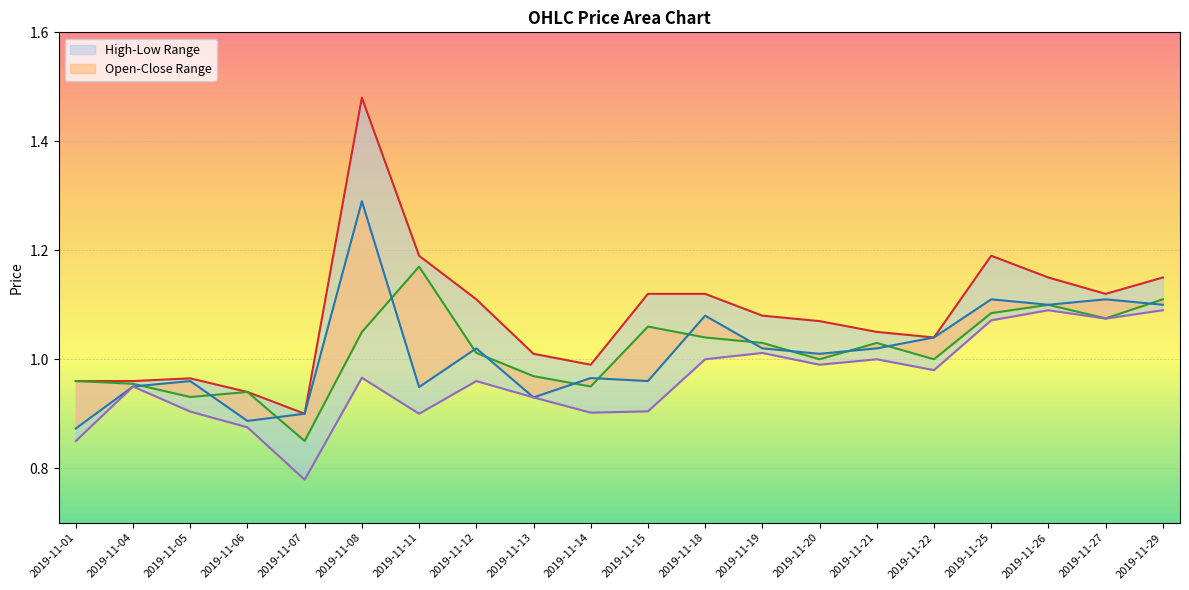

Reading left to right, list all the values displayed in this chart.

Open: 0.9	0.9	1.0	0.9	0.9	1.3	0.9	1.0	0.9	1.0	1.0	1.1	1.0	1.0	1.0	1.0	1.1	1.1	1.1	1.1
High: 1.0	1.0	1.0	0.9	0.9	1.5	1.2	1.1	1.0	1.0	1.1	1.1	1.1	1.1	1.1	1.0	1.2	1.1	1.1	1.1
Low: 0.8	0.9	0.9	0.9	0.8	1.0	0.9	1.0	0.9	0.9	0.9	1.0	1.0	1.0	1.0	1.0	1.1	1.1	1.1	1.1
Close: 1.0	1.0	0.9	0.9	0.8	1.1	1.2	1.0	1.0	0.9	1.1	1.0	1.0	1.0	1.0	1.0	1.1	1.1	1.1	1.1